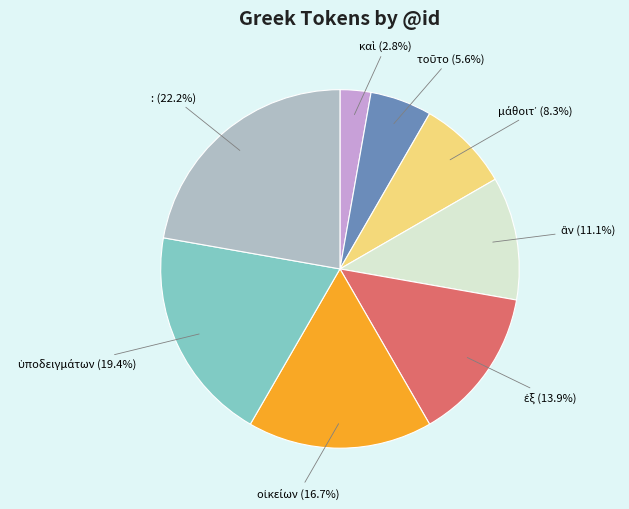

How many slices are in this pie chart?

8